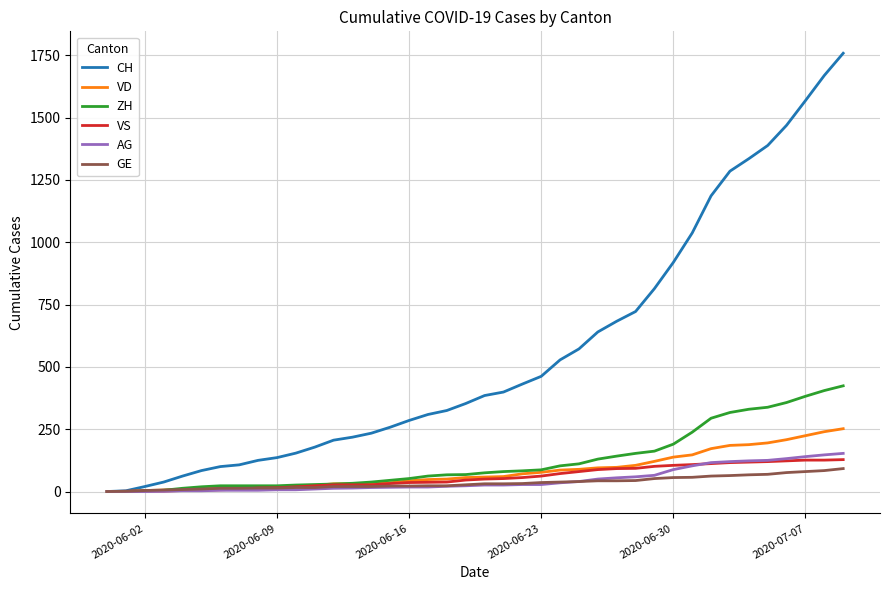

Which series has the largest total across all categories?

CH